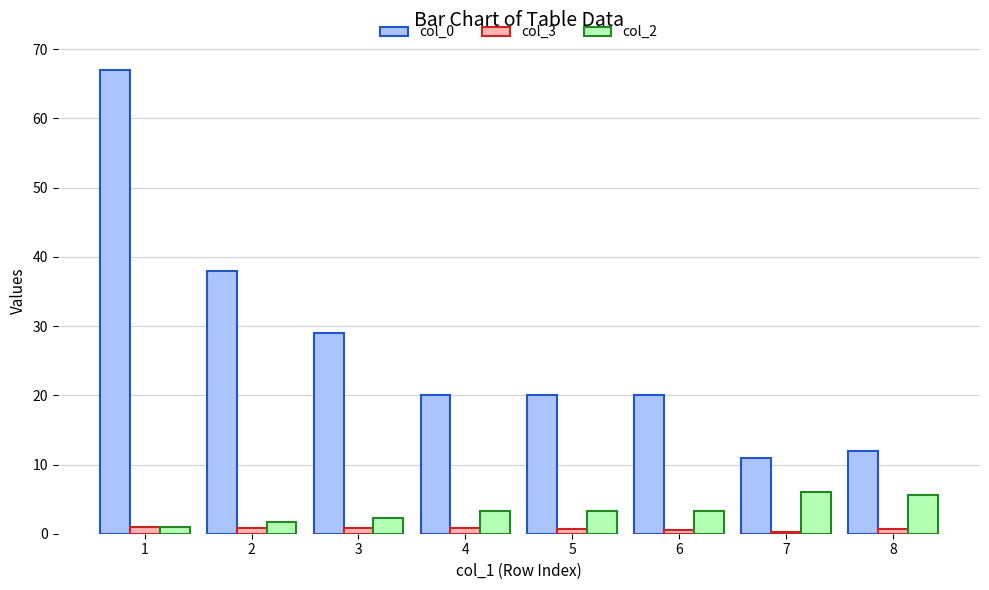

The col_0 series shows 12.0 at 8. True or false?

True